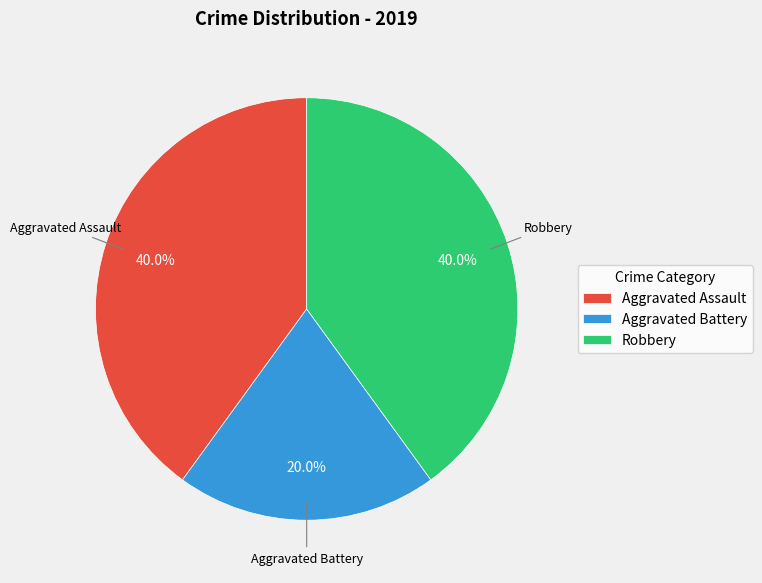

True or false: Aggravated Battery accounts for 31% of the total.

False